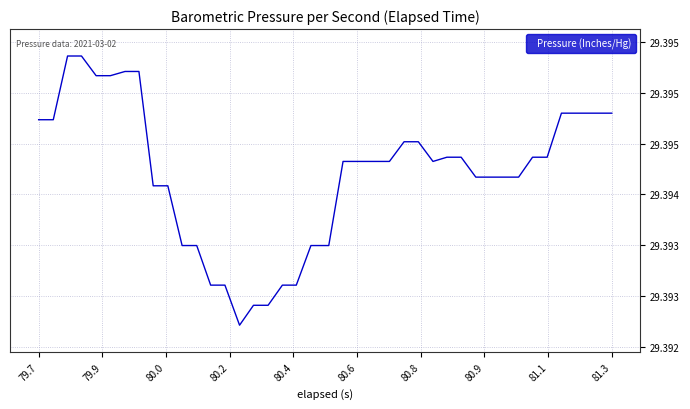

What is the average value?

29.4